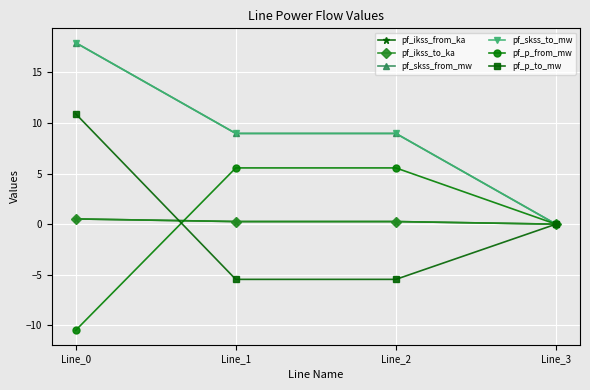

Where does the pf_skss_to_mw series first go above 8?

Line_0